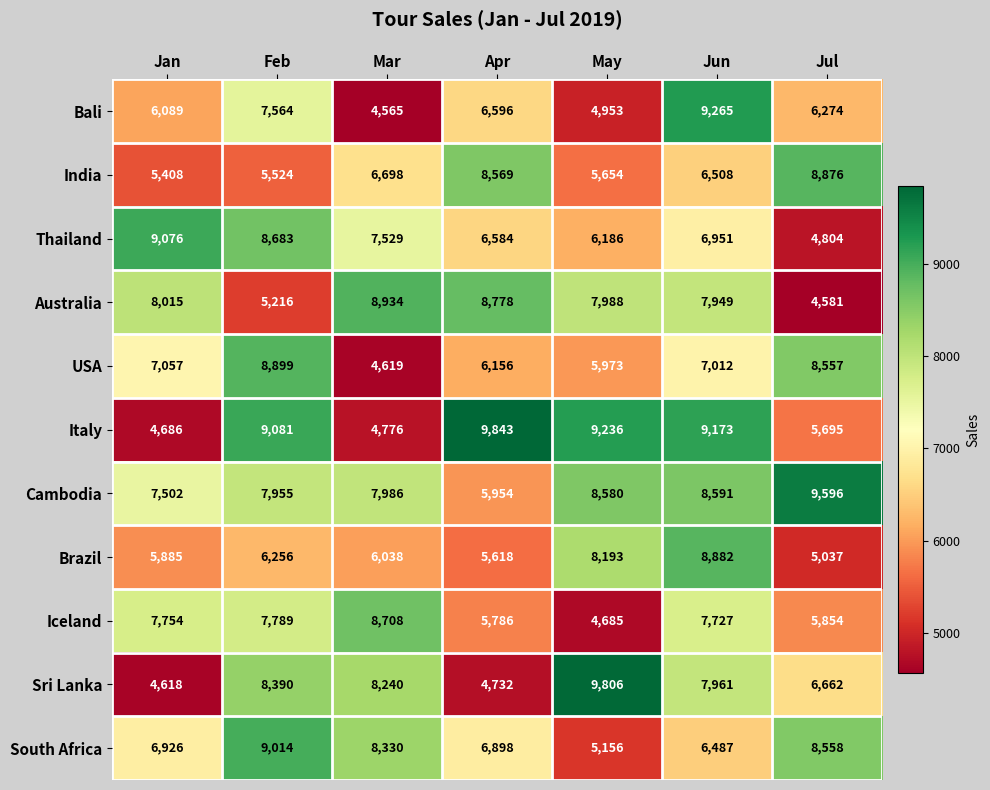

What is the maximum value for South Africa?

9014